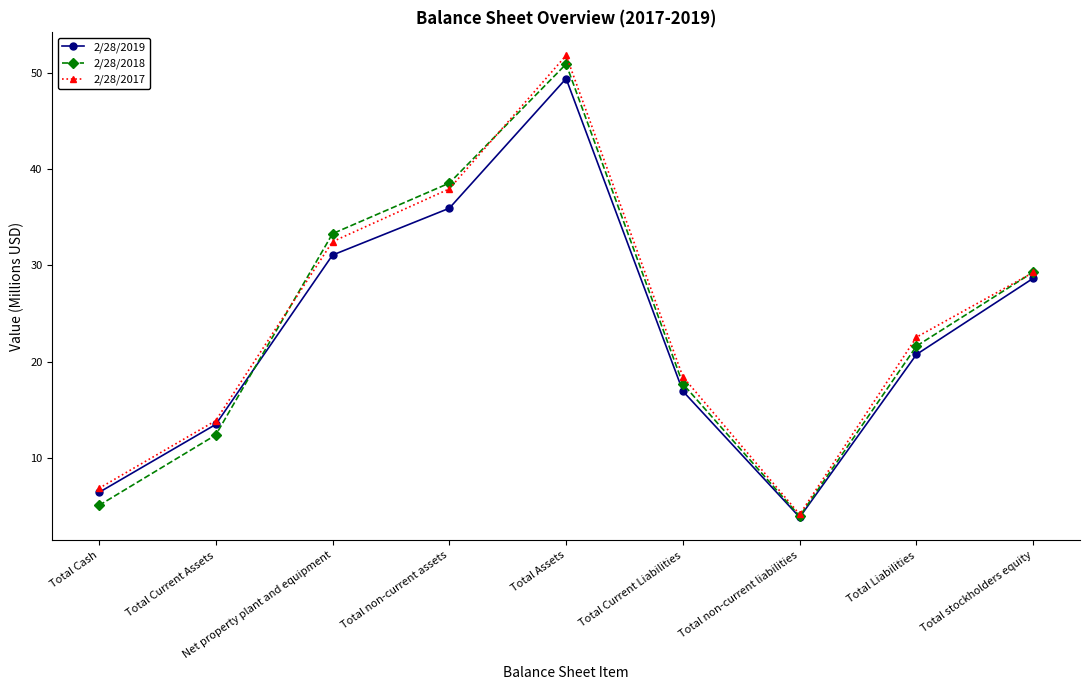

What is the lowest value of the 2/28/2018 series?

3.9